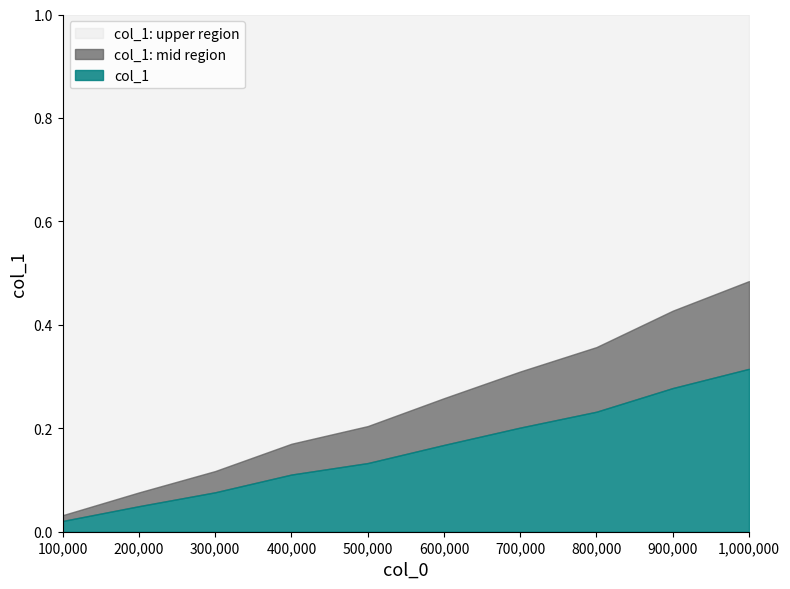

Which has a higher value, 900000 or 600000?

900000